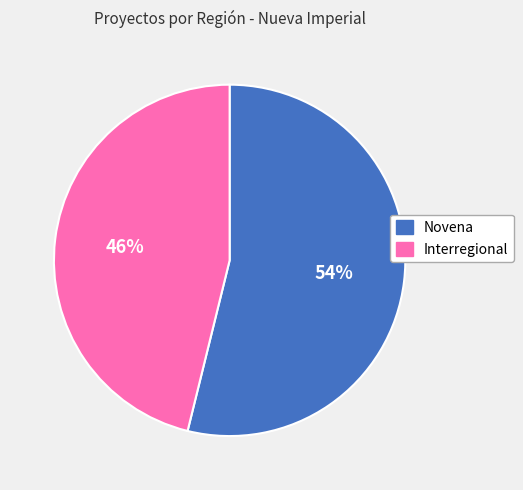

To the nearest percent, what portion does Novena represent?

54%